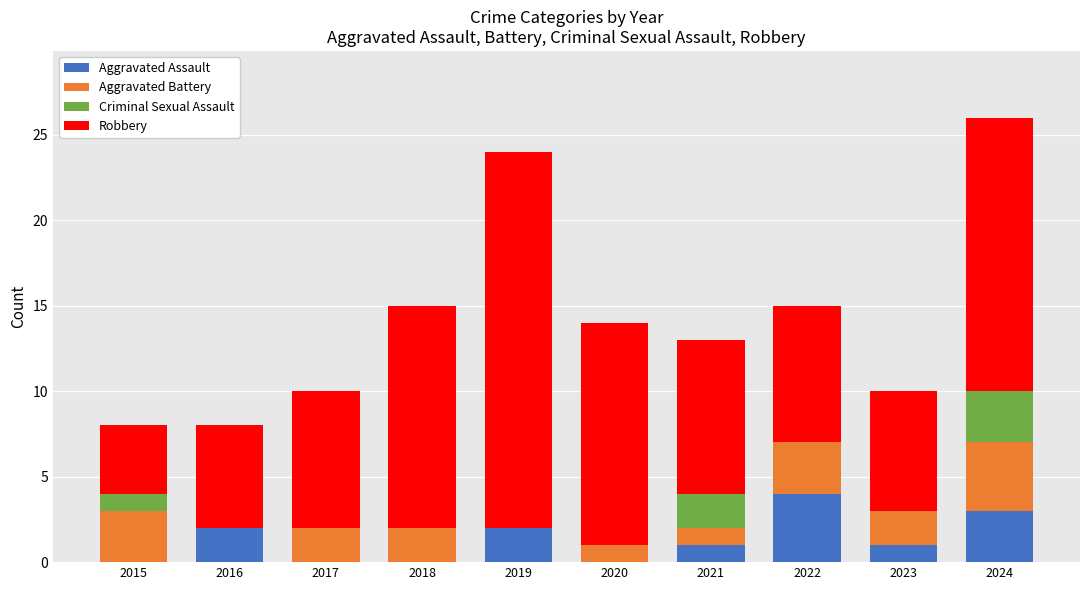

What value does the Aggravated Assault series have at 2022?

4